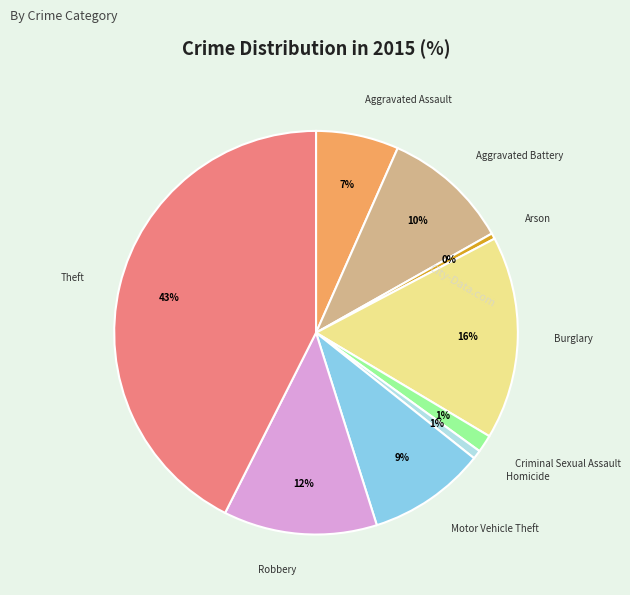

Do Aggravated Assault and Robbery together represent more than half of the pie?

No